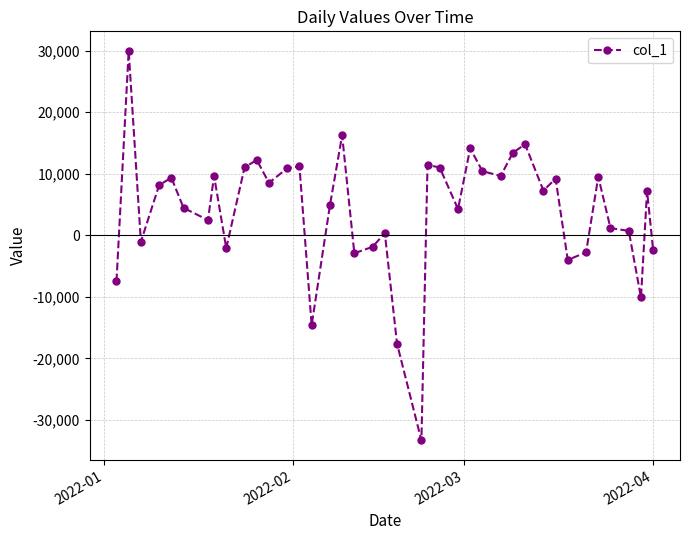

What is the greatest value displayed?

29949.2